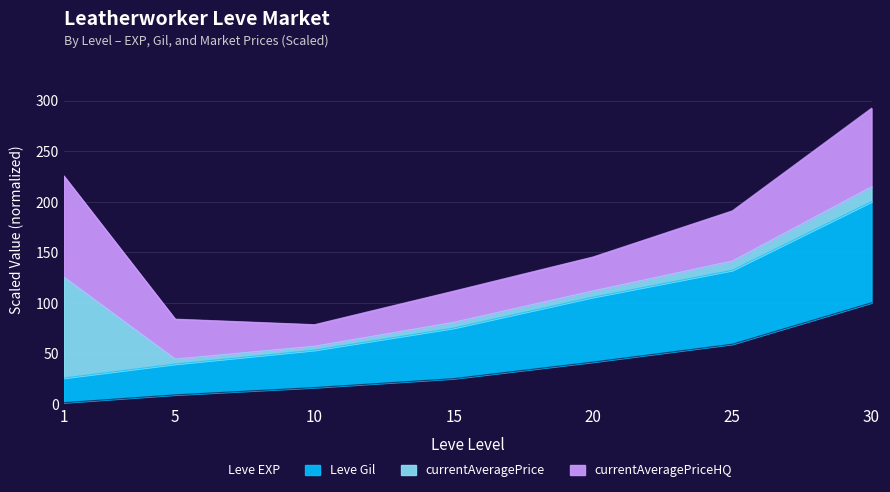

What is the highest value of the Leve EXP series?

100.0